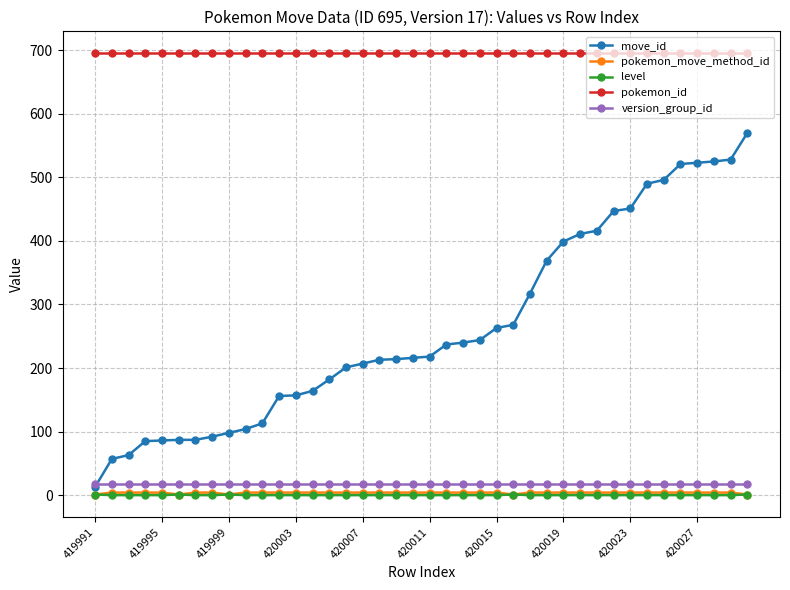

How many data points does each series have?

40